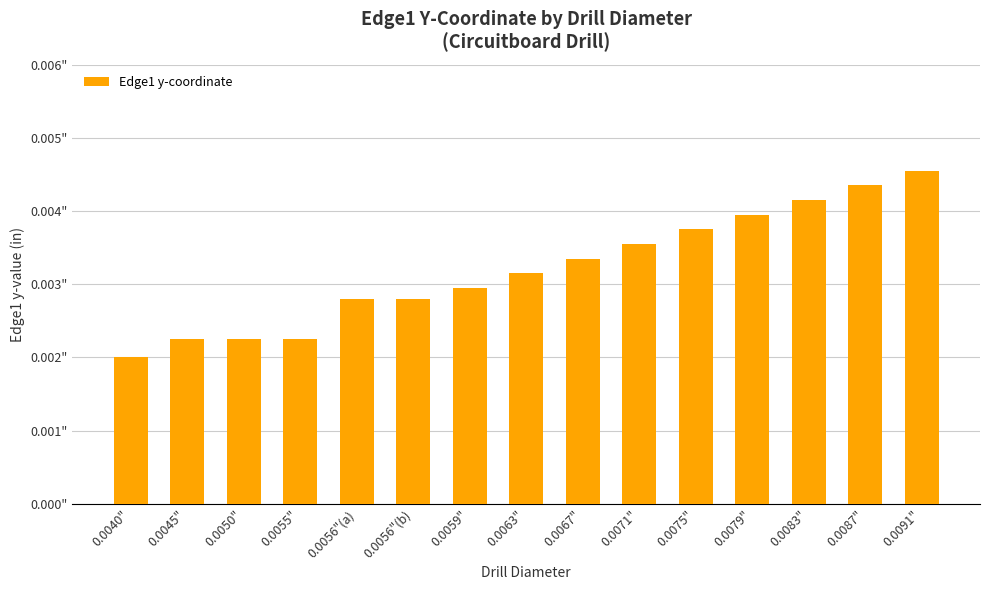

What position from the left is 0.0075"?

11